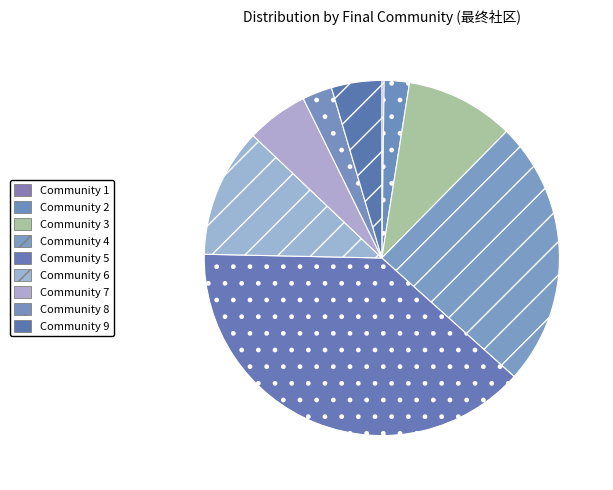

Does any single category account for the majority?

No